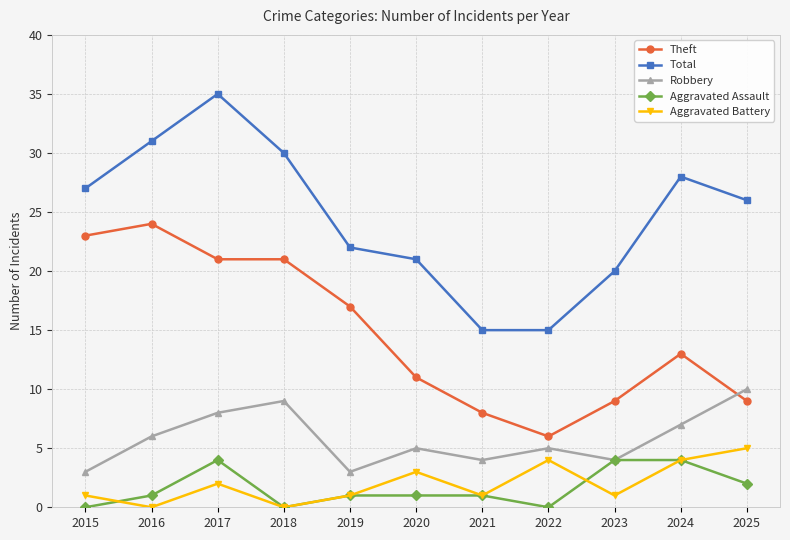

The Total series shows 21 at 2020. True or false?

True